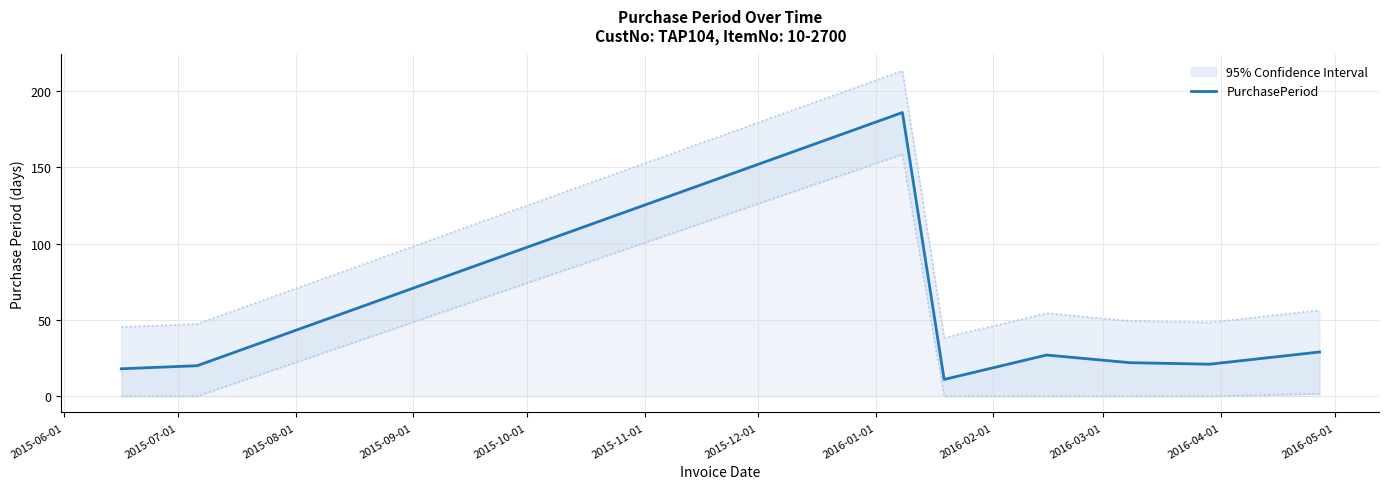

What is the highest value of the PurchasePeriod series?

186